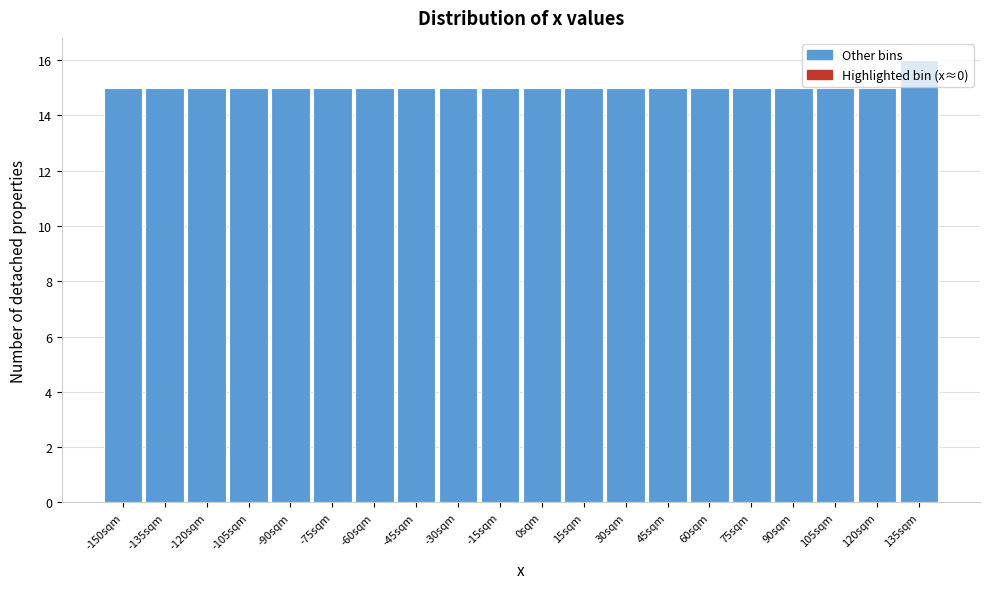

What is the approximate value at 30sqm?

15